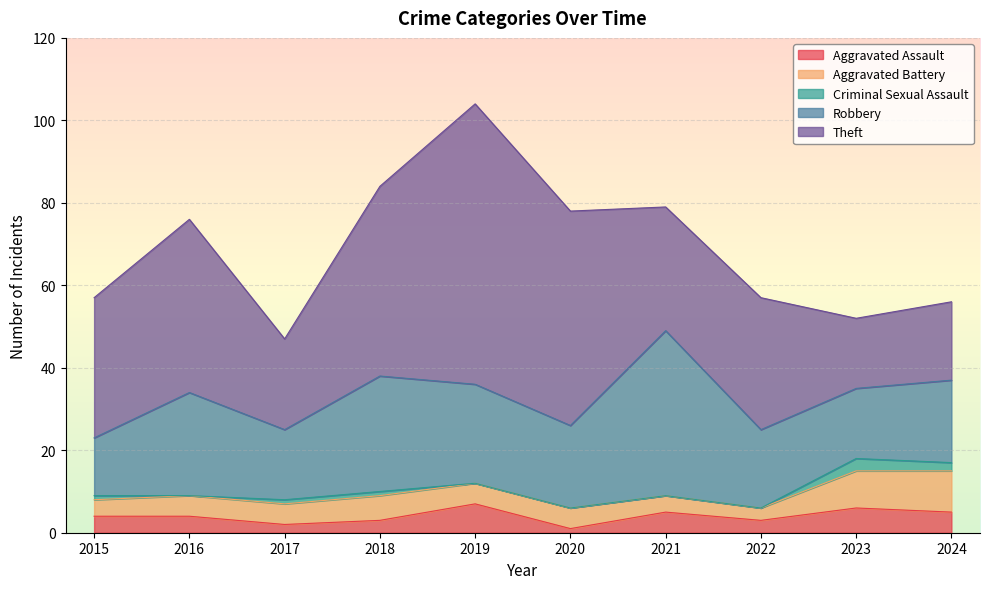

At which category is the sum across all series the highest?

2019